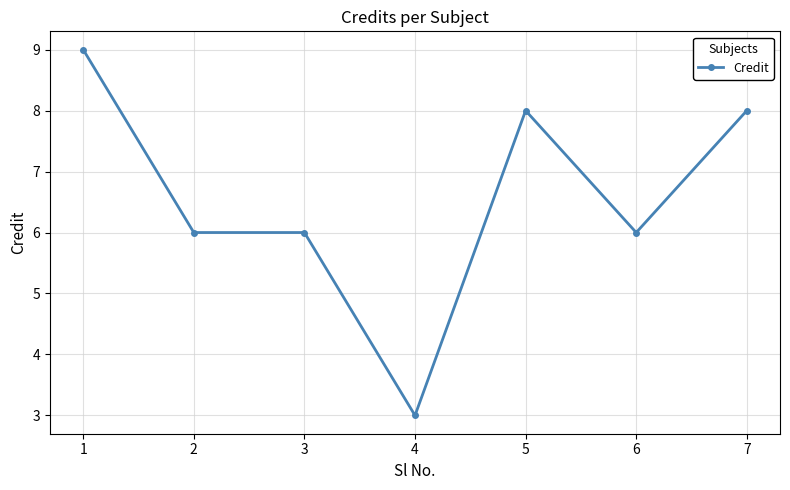

Count the values in the range 6 to 8.

5